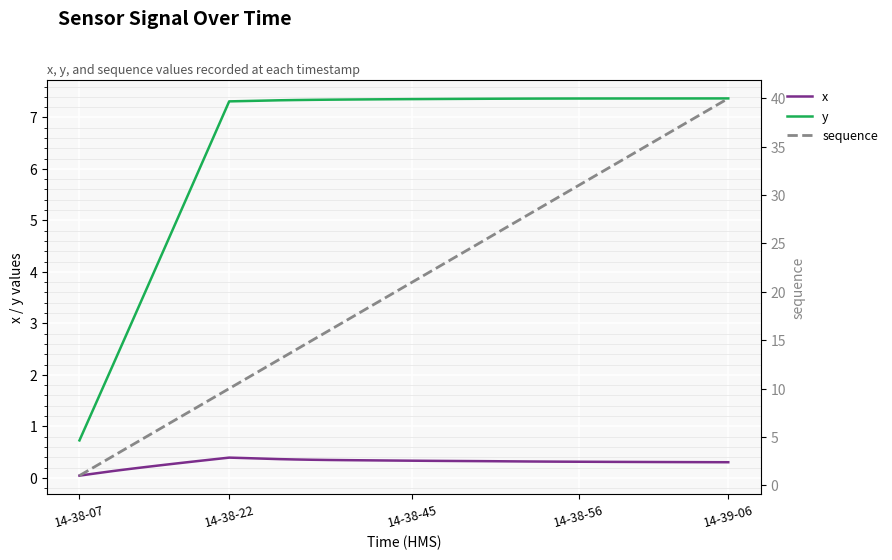

What is the lowest value of the y series?

0.7